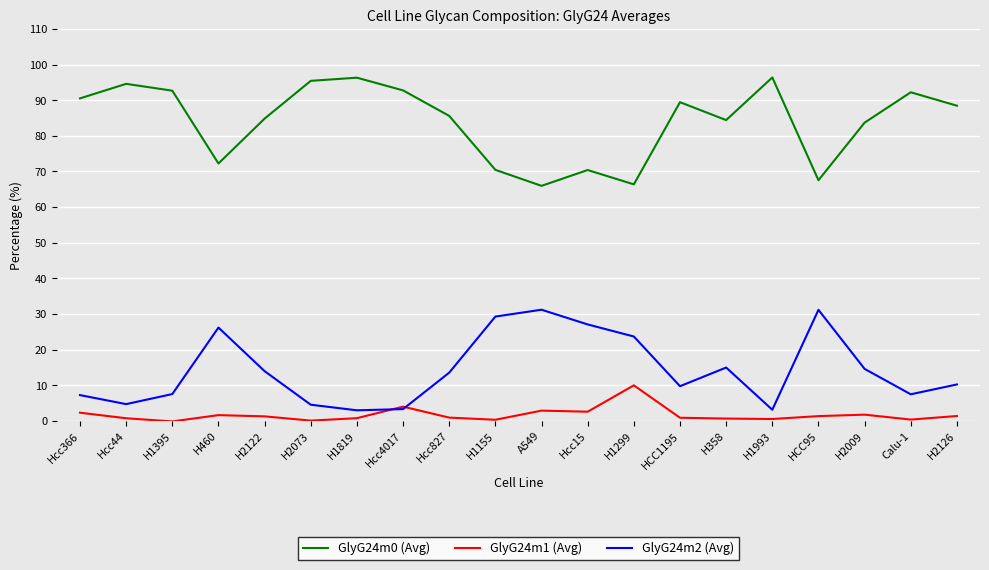

What position from the right is H1299?

8